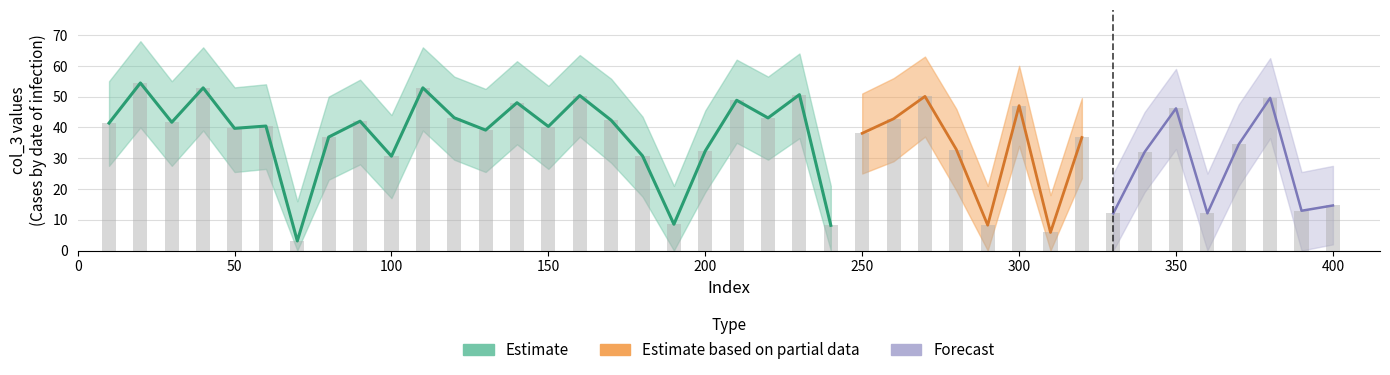

Which series has the widest spread of values?

Estimate_upper